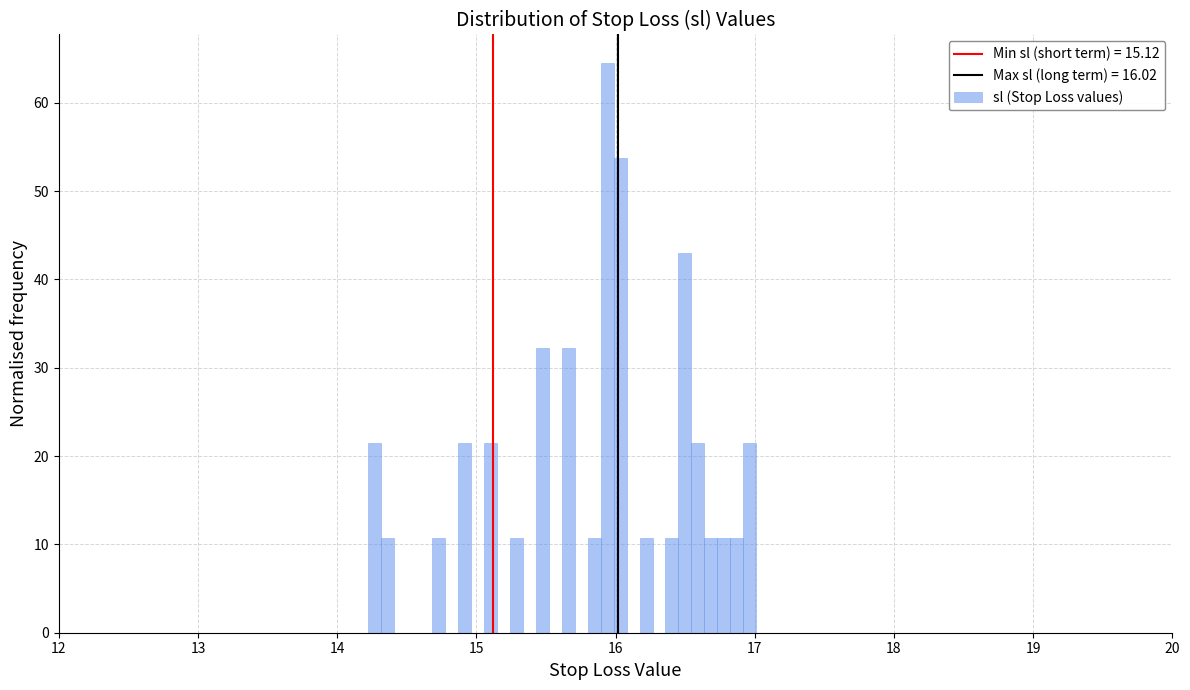

Around what value on the x-axis is the tallest bar? Give the approximate position of its centre, as read against the axis.

15.9